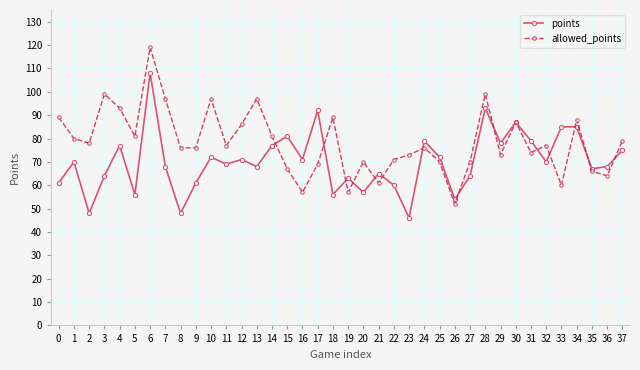

True or false: points has more than 1 interior local peaks.

True